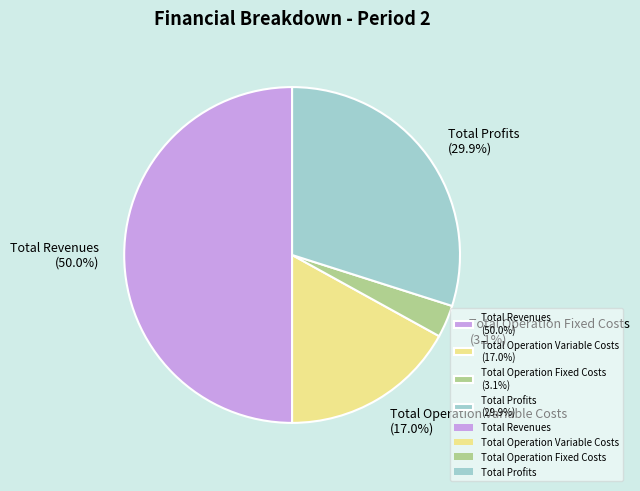

How many segments does this pie chart have?

4